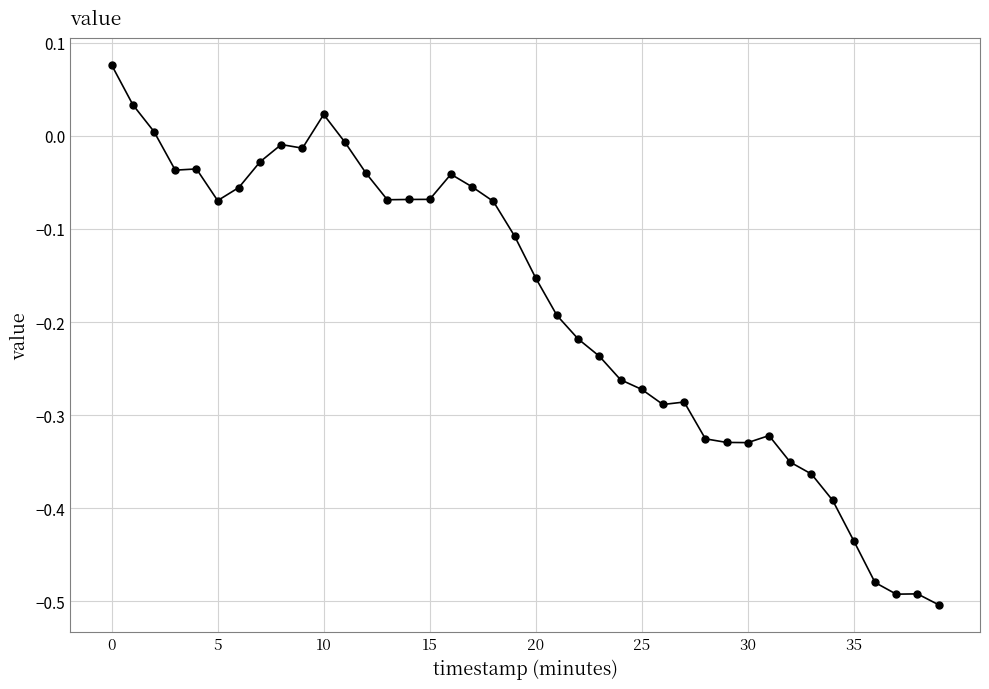

True or false: there are more than 0 points higher than both neighbors.

True